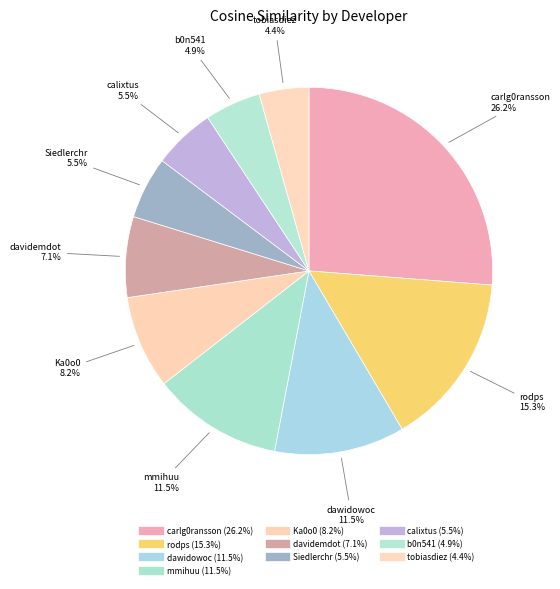

The dawidowoc slice represents 11% of the pie. True or false?

True